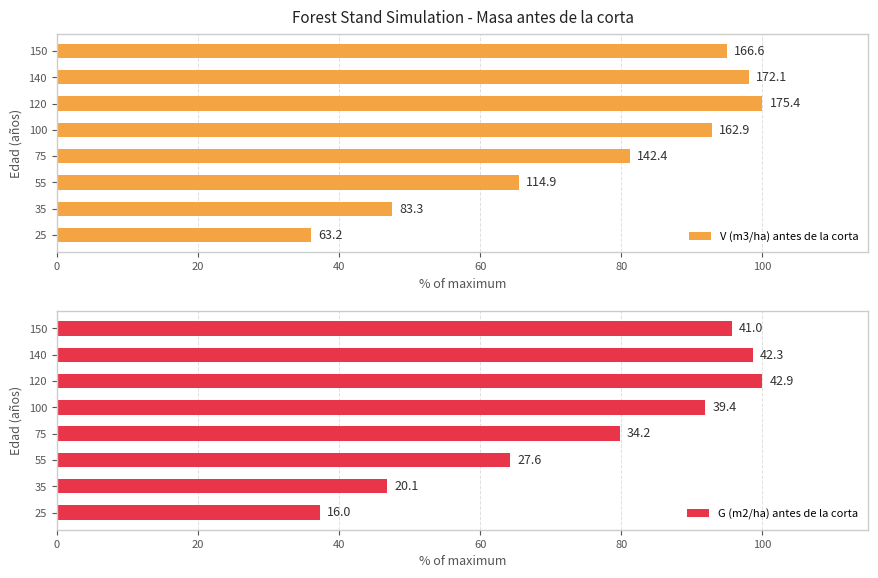

How many bars are there in total?

16